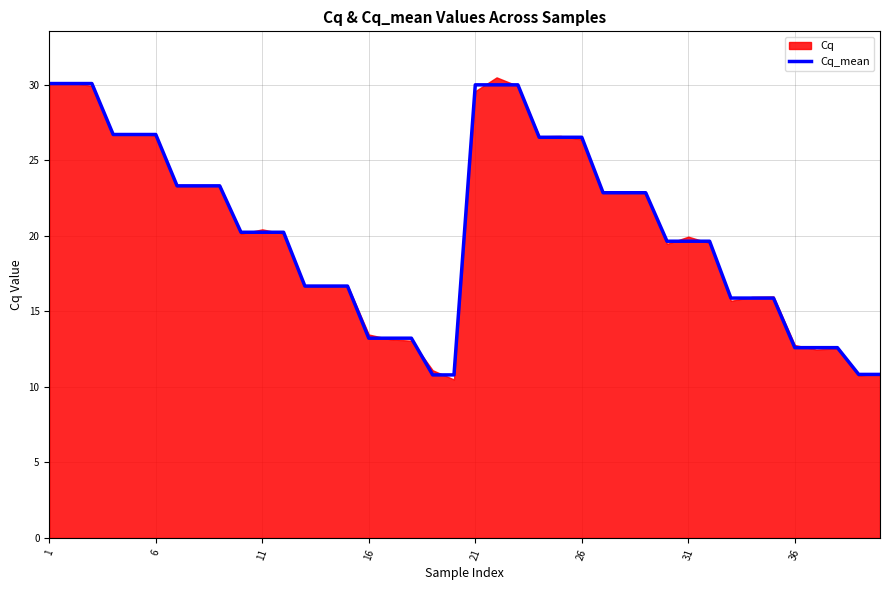

What is the maximum value for Cq_mean?

30.1